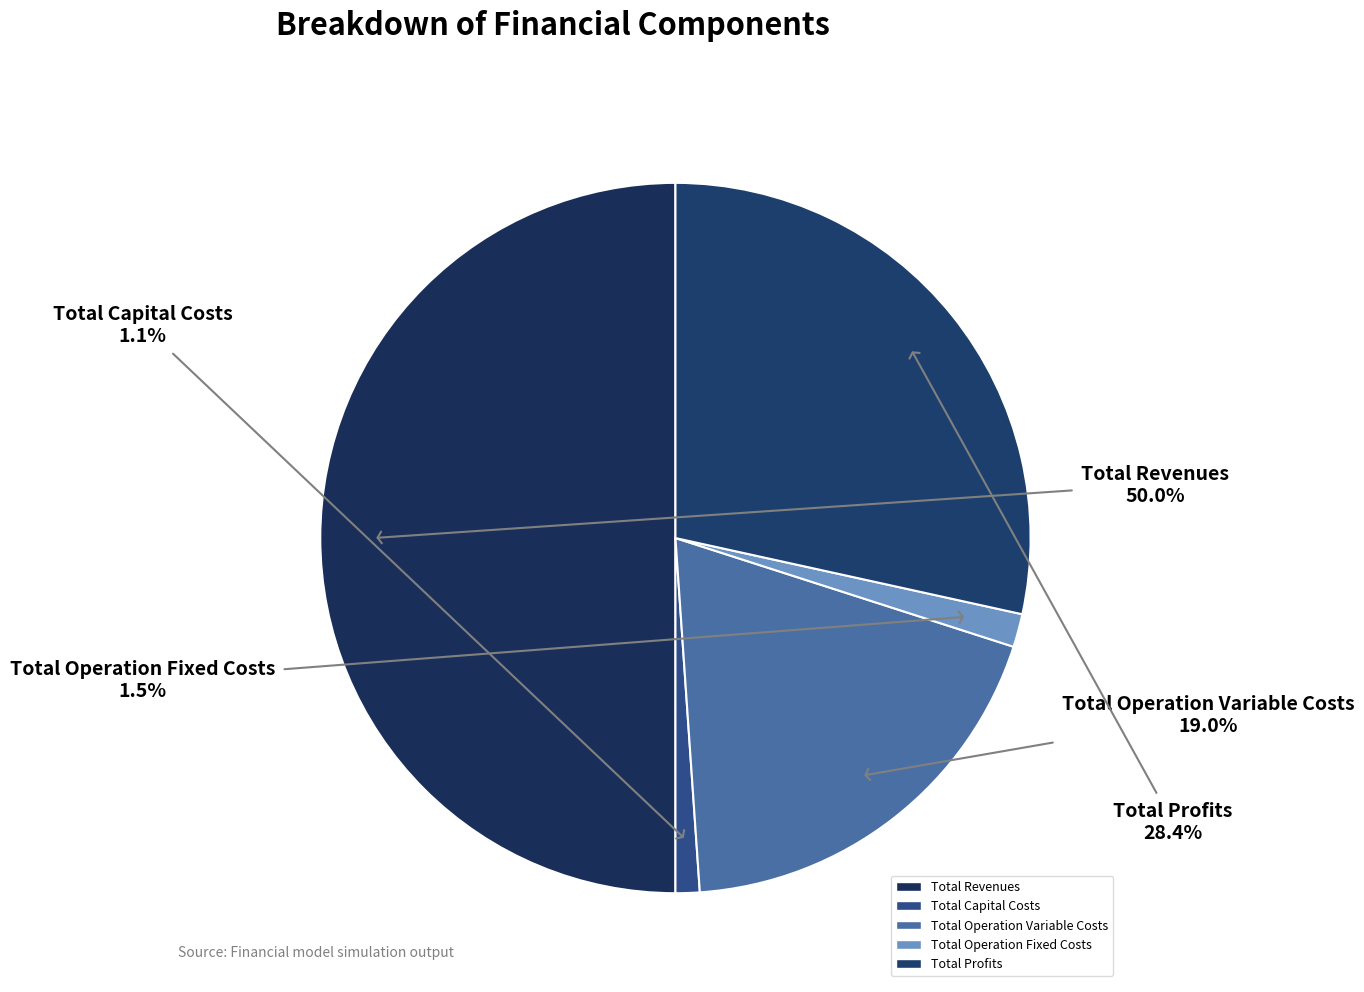

What is the total percentage of Total Profits and Total Revenues?

78.4%